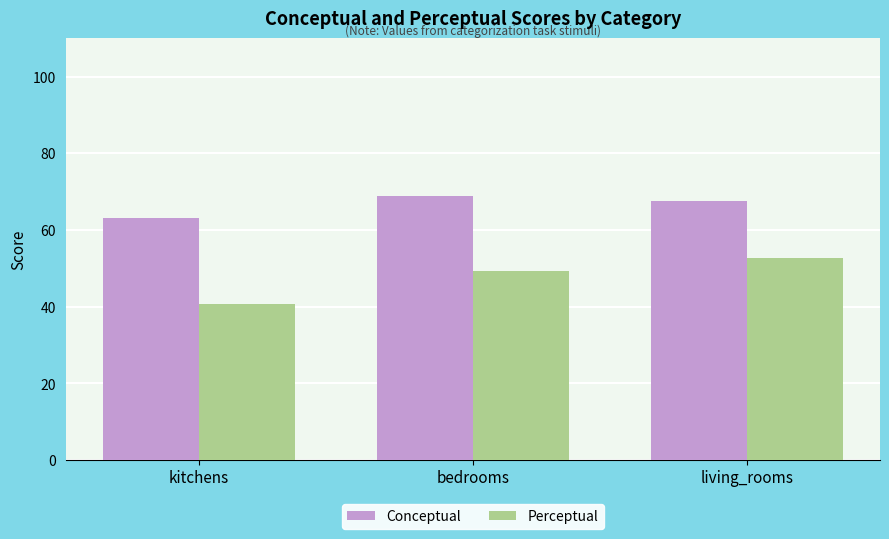

What is the value of the Conceptual bar at the 1st from the left?

63.0